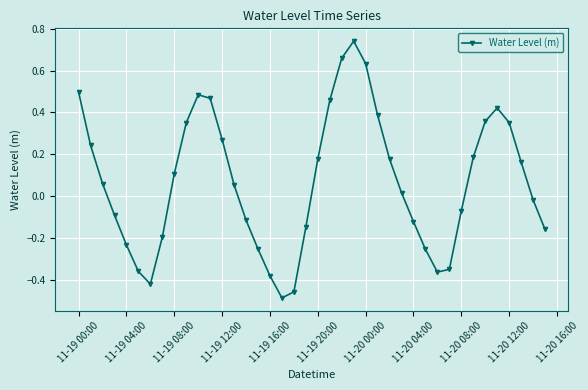

What is the sum of all values?

2.8